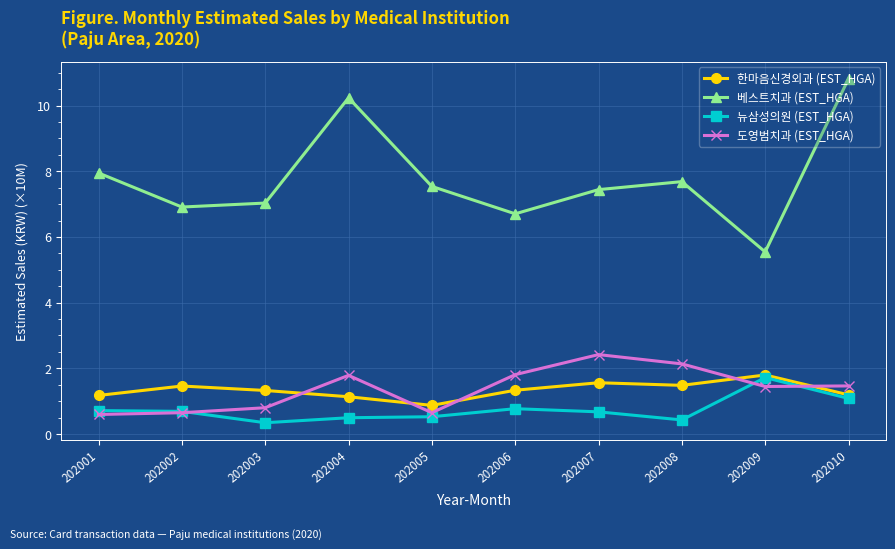

Rank the series at 202007 from highest to lowest value.

베스트치과 (EST_HGA), 도영범치과 (EST_HGA), 한마음신경외과 (EST_HGA), 뉴삼성의원 (EST_HGA)